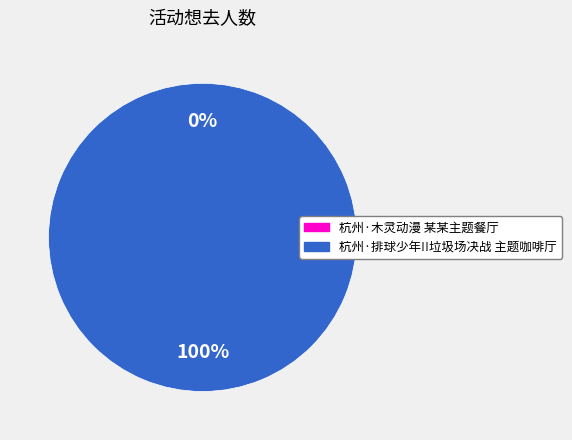

Between 杭州·排球少年!!垃圾场决战 主题咖啡厅 and 杭州·木灵动漫 某某主题餐厅, which is larger?

杭州·排球少年!!垃圾场决战 主题咖啡厅